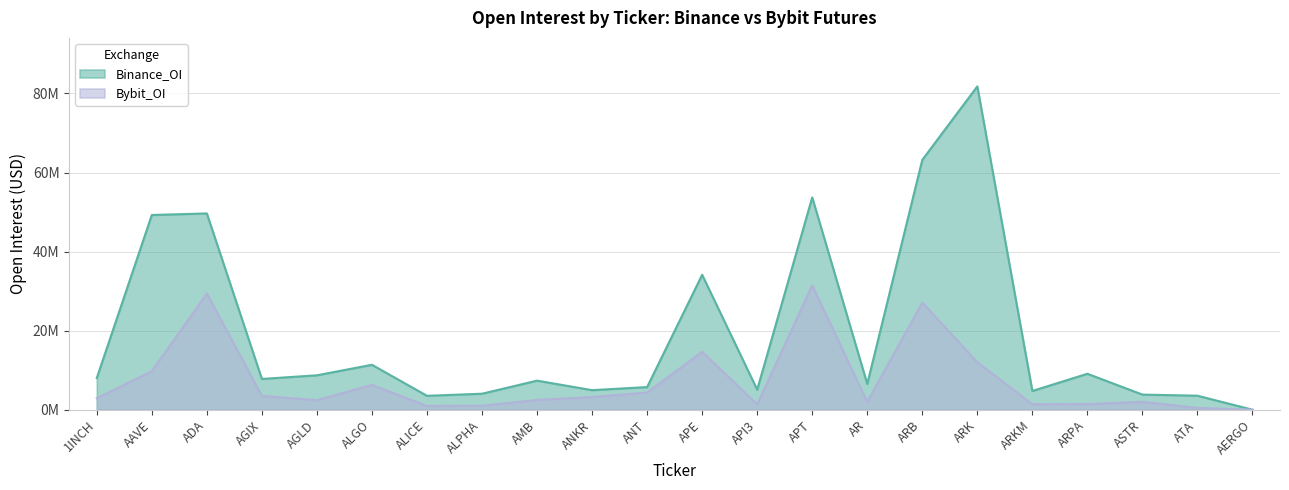

True or false: Bybit_OI has a value of 2909645 at 1INCH.

True